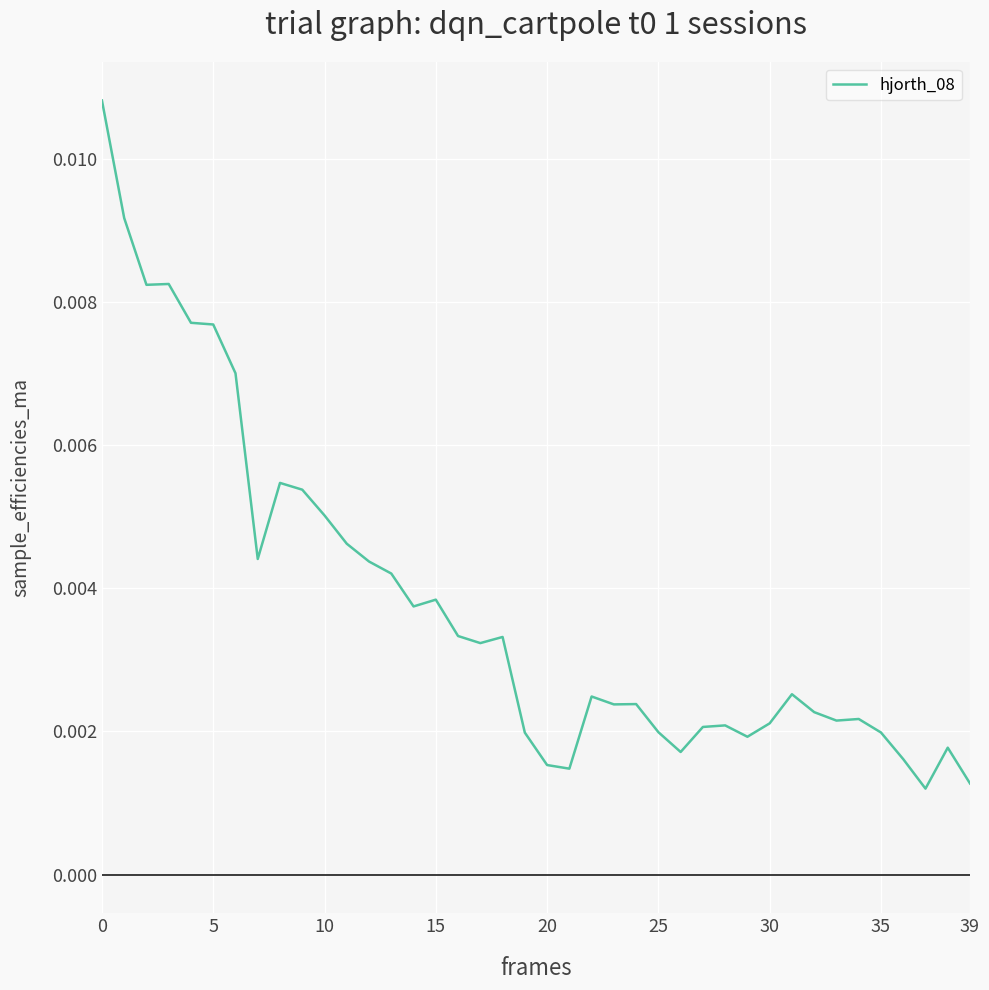

How many interior local peaks (higher than both neighbors) does the data have?

10